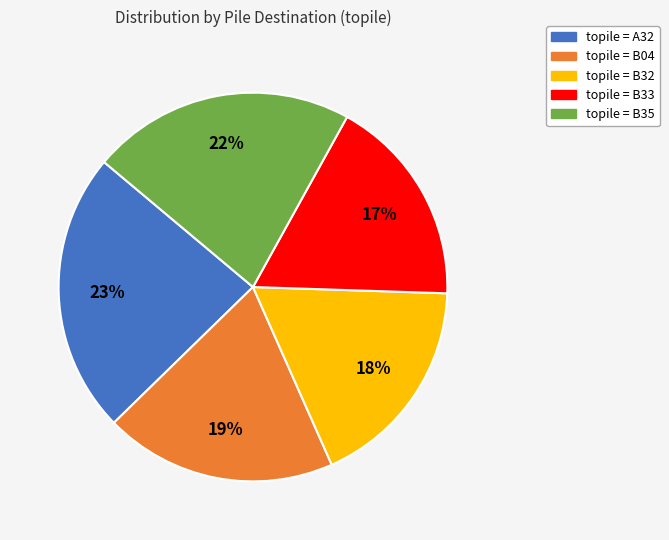

Is there a majority slice in this chart?

No